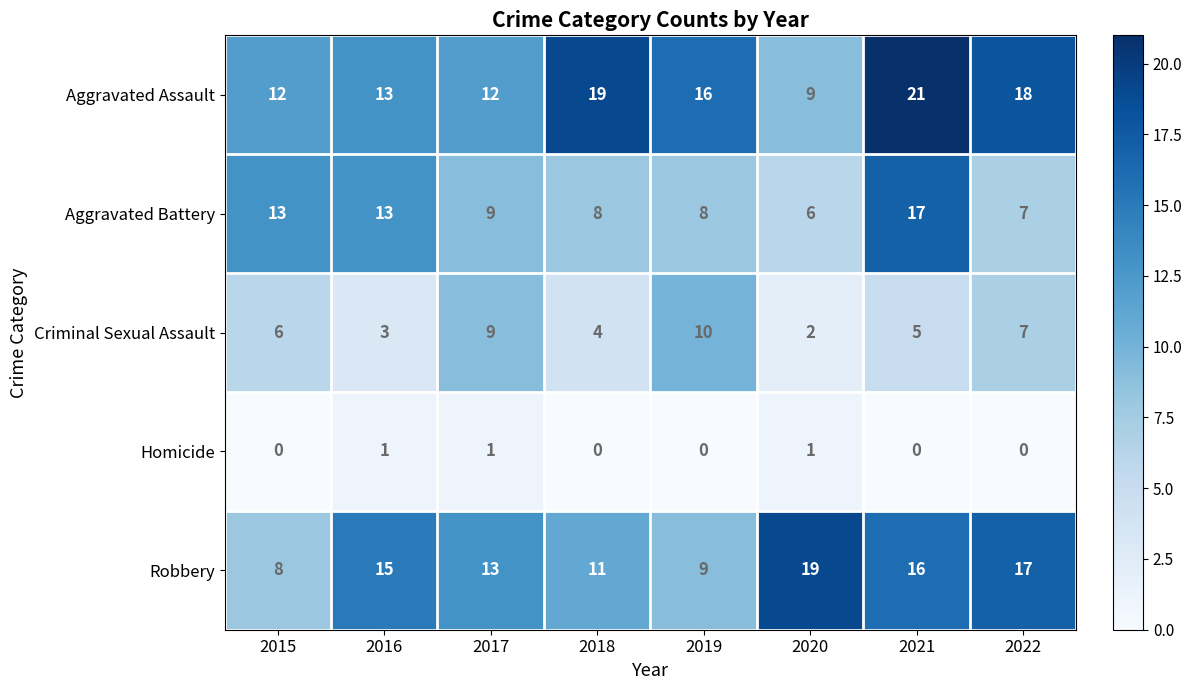

At which category is the sum across all series the highest?

2021